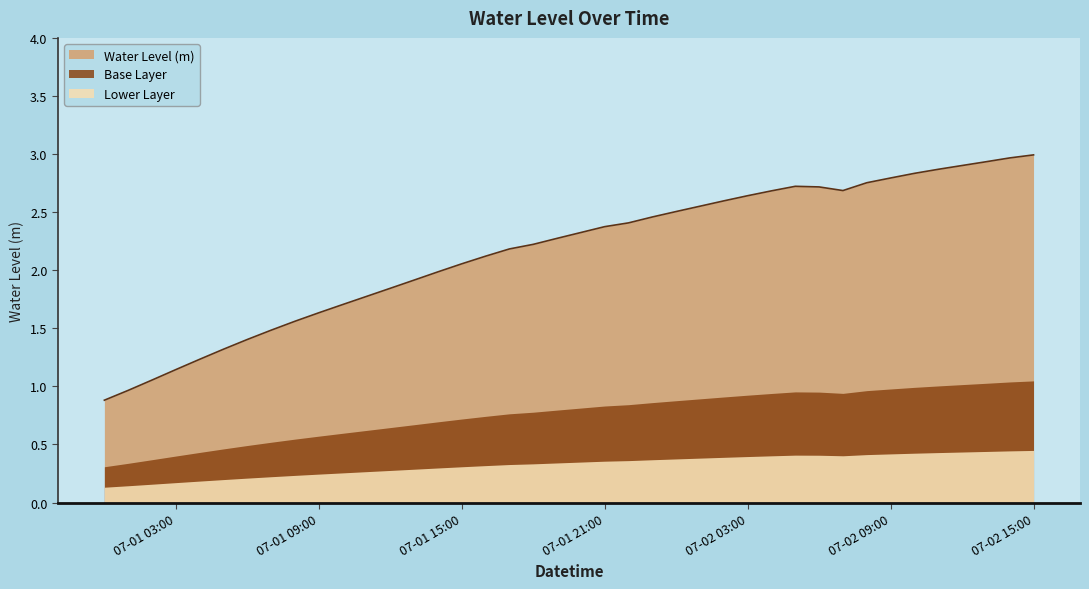

Which label corresponds to the largest value in the chart?

07-02 15:00